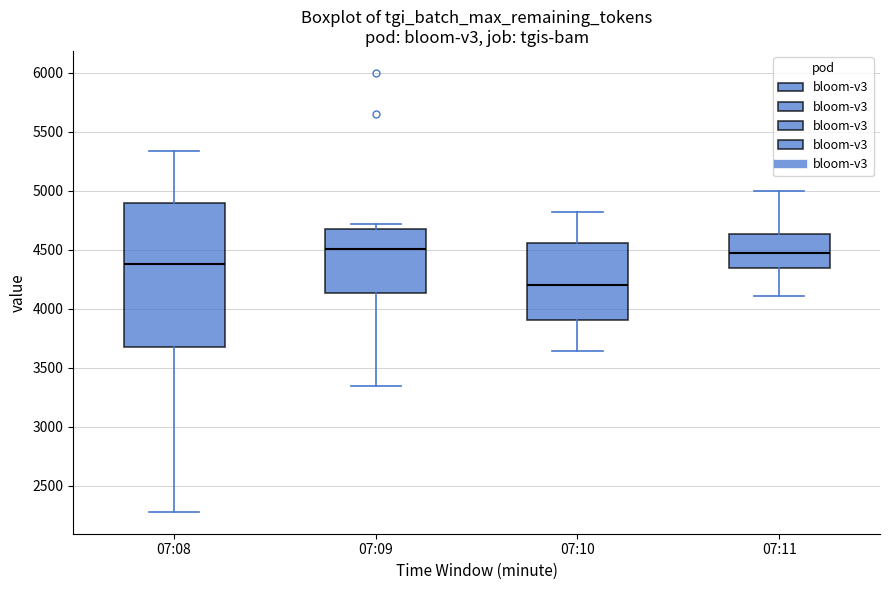

Where does the lower whisker of the box for 07:09 end on the y-axis? The values are not printed on the chart, so give them approximately, as read against the axis.

3350